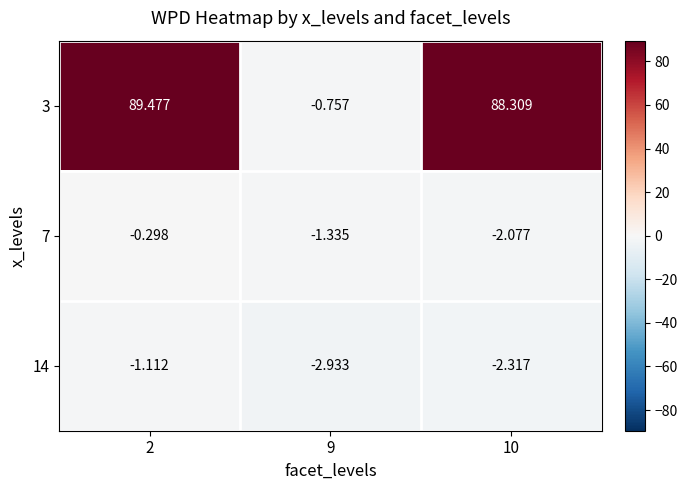

Is the value of 7 at 10 greater than the value of 3 at 2?

No